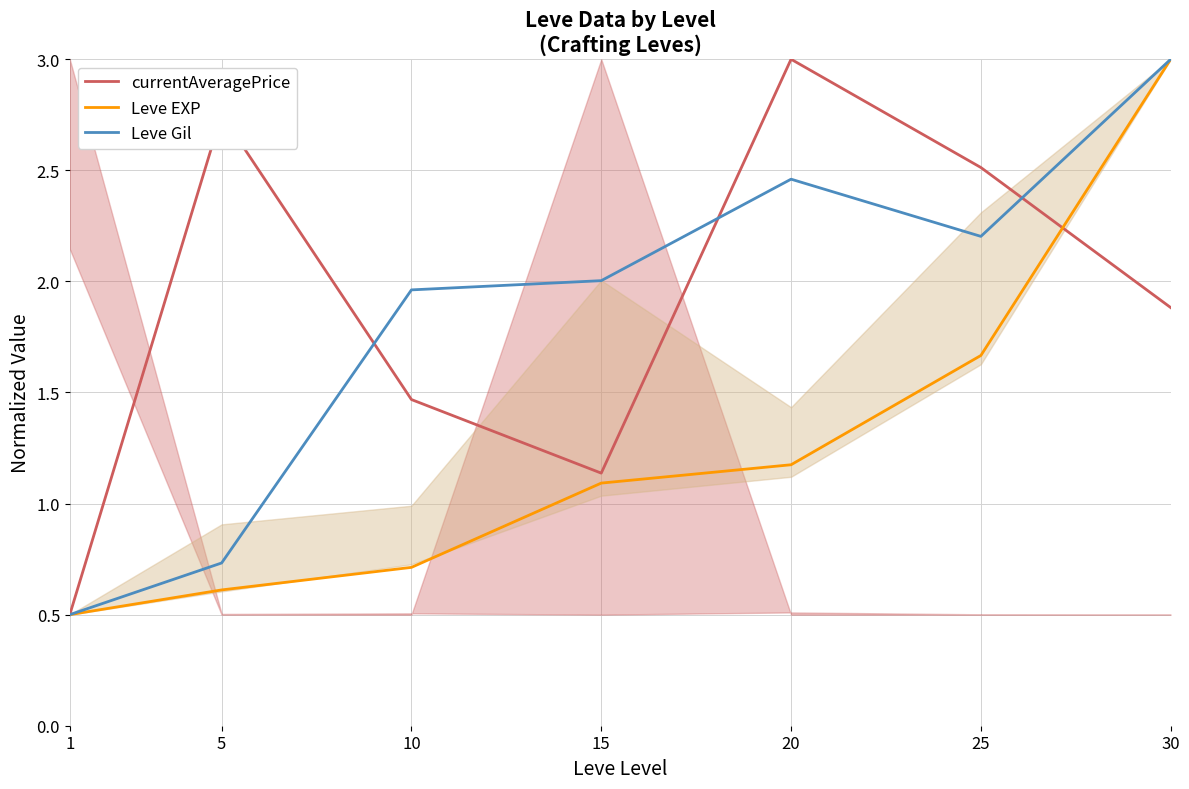

Which series has the widest spread of values?

currentAveragePrice